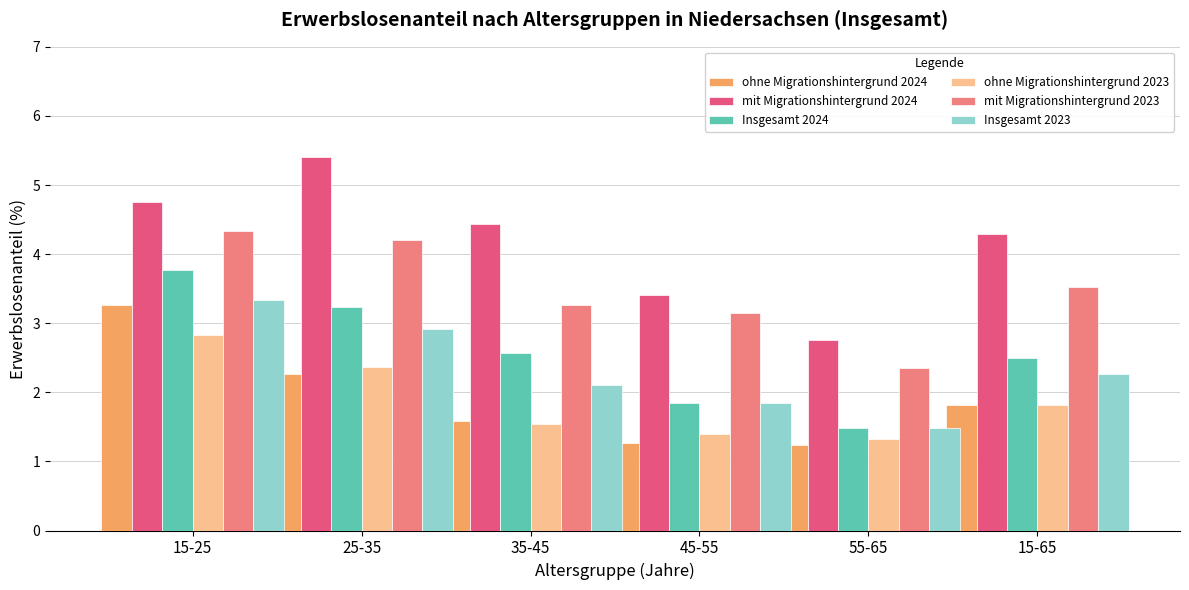

What is the label of the 2nd bar from the left?

25-35